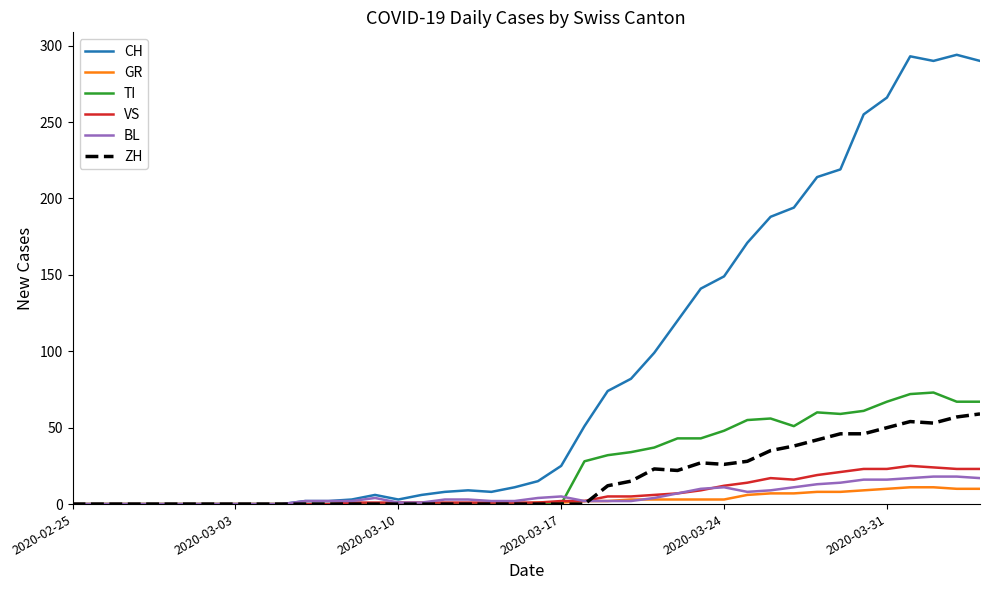

Which series has the largest range (max minus min)?

CH